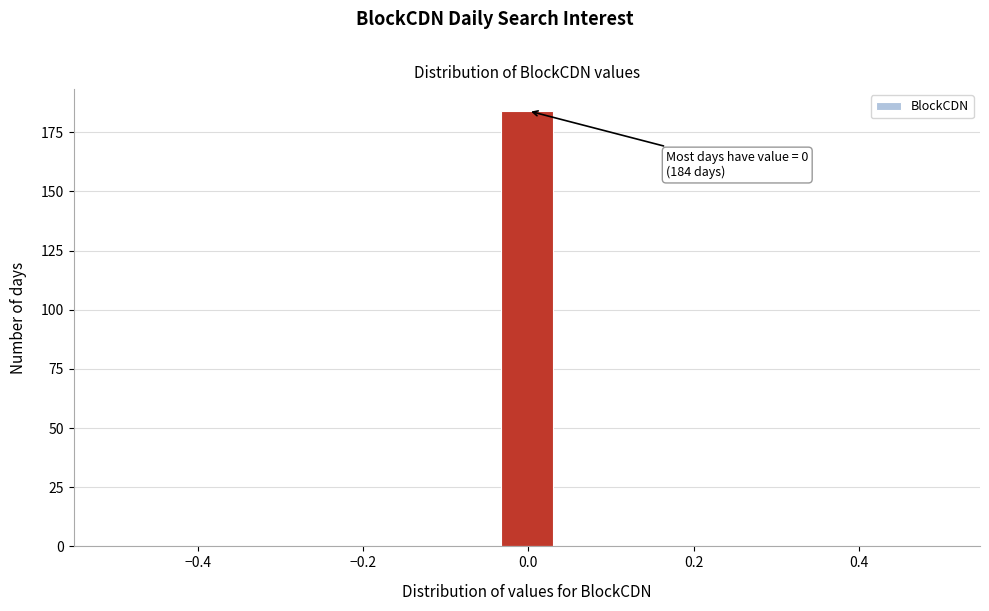

Read against the x-axis, roughly where is the centre of the tallest bar?

0.00